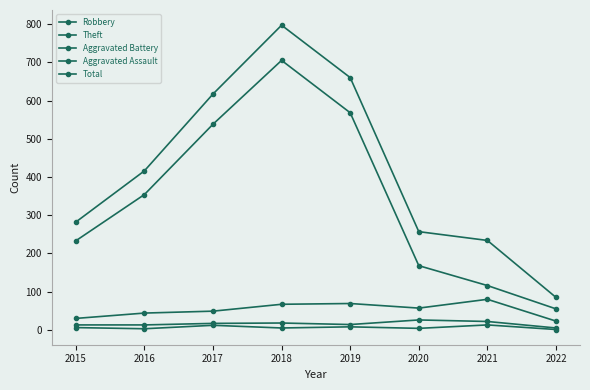

How many categories are shown in the chart?

8